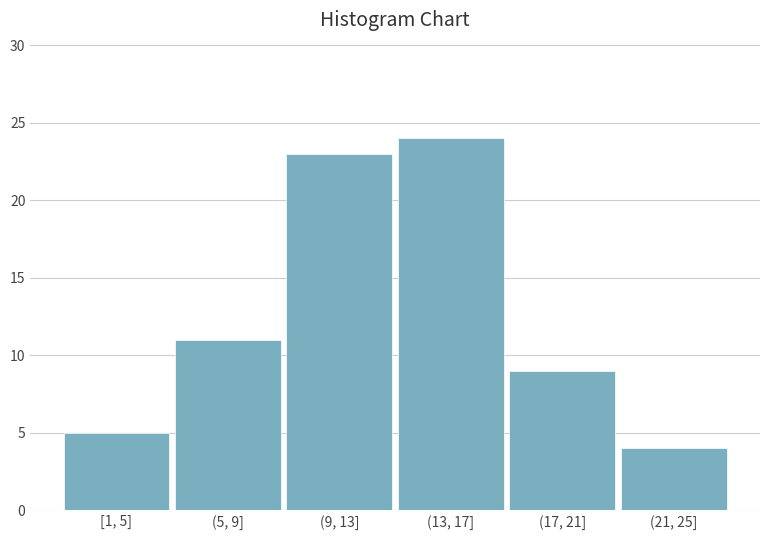

Reading right to left, extract all data points from this chart.

4	9	24	23	11	5